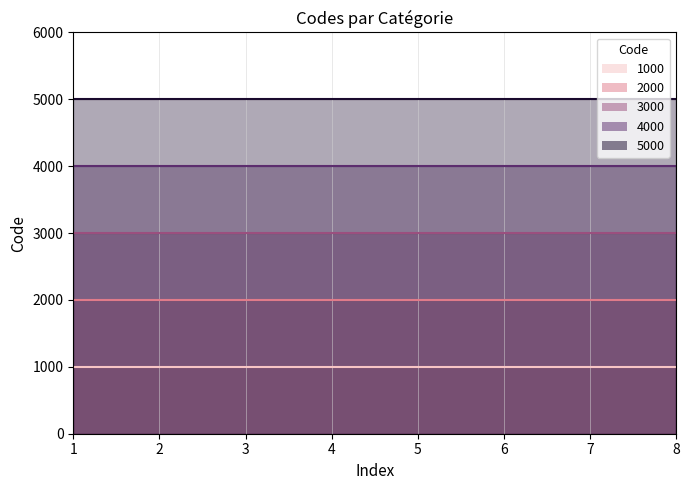

True or false: 2000 and 5000 intersect in this chart.

False